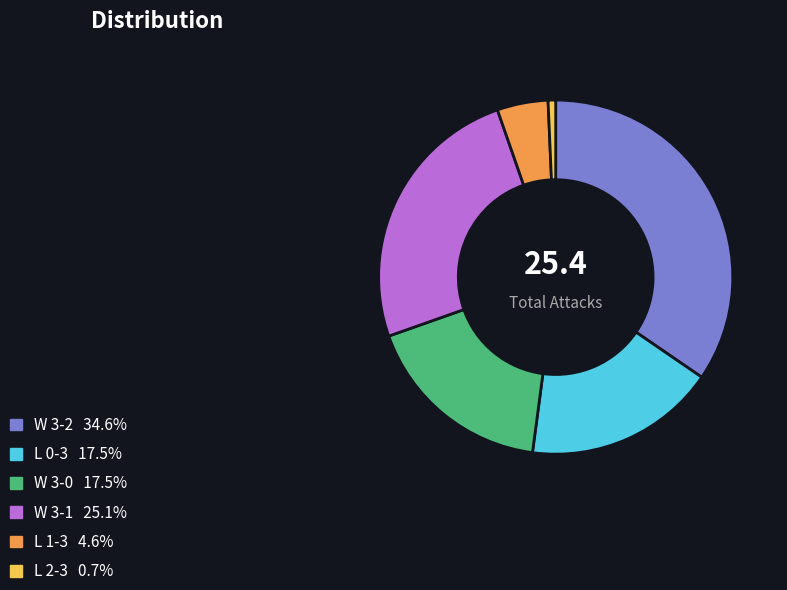

Is there any slice that represents more than half of the pie?

No